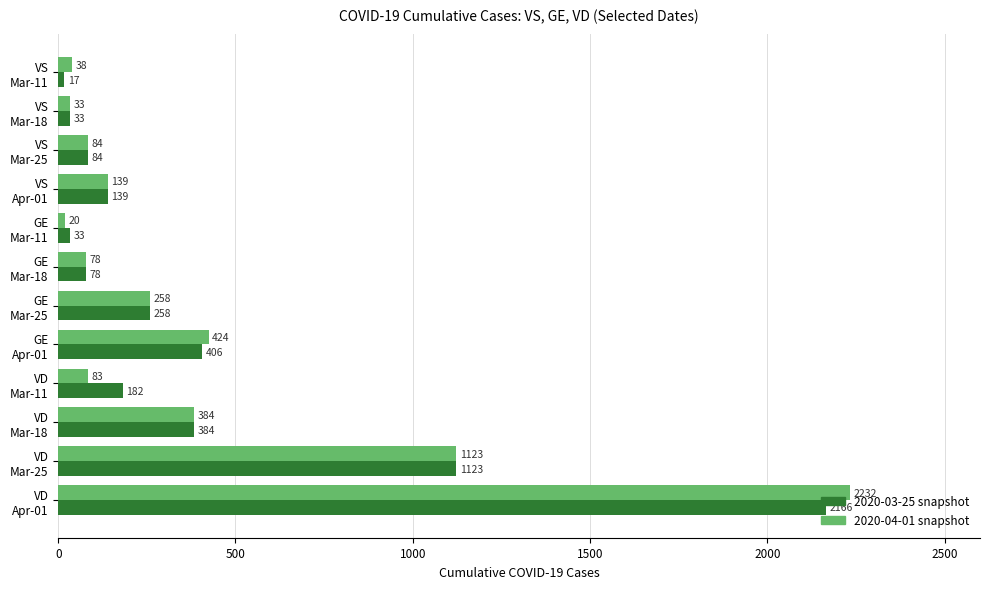

At which label does 2020-04-01 snapshot reach its peak?

VD
Apr-01